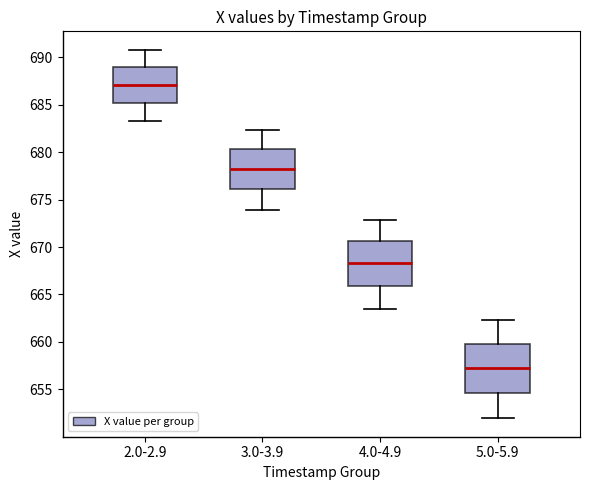

Reading left to right, read every box against the y-axis: the position of its median line, the range the box covers, and the ends of its whiskers. The values are not printed on the chart, so give them approximately, as read against the axis.

2.0-2.9: median 687.0, box 685.0 to 689.0, whiskers 683.5 to 691.0
3.0-3.9: median 678.0, box 676.0 to 680.5, whiskers 674.0 to 682.5
4.0-4.9: median 668.5, box 666.0 to 670.5, whiskers 663.5 to 673.0
5.0-5.9: median 657.5, box 654.5 to 660.0, whiskers 652.0 to 662.5